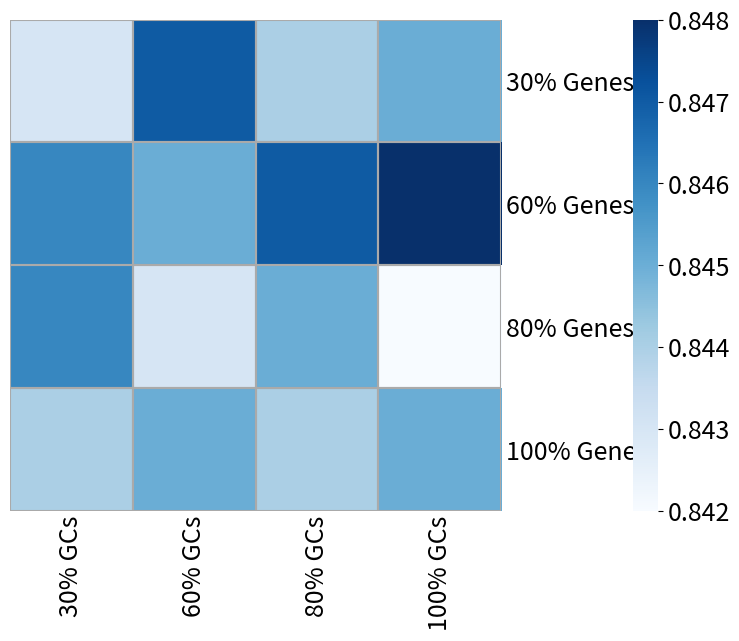

Reading left to right, list all the values displayed in this chart.

30% Genes: 30% GCs=0.8	60% GCs=0.8	80% GCs=0.8	100% GCs=0.8
60% Genes: 30% GCs=0.8	60% GCs=0.8	80% GCs=0.8	100% GCs=0.8
80% Genes: 30% GCs=0.8	60% GCs=0.8	80% GCs=0.8	100% GCs=0.8
100% Genes: 30% GCs=0.8	60% GCs=0.8	80% GCs=0.8	100% GCs=0.8